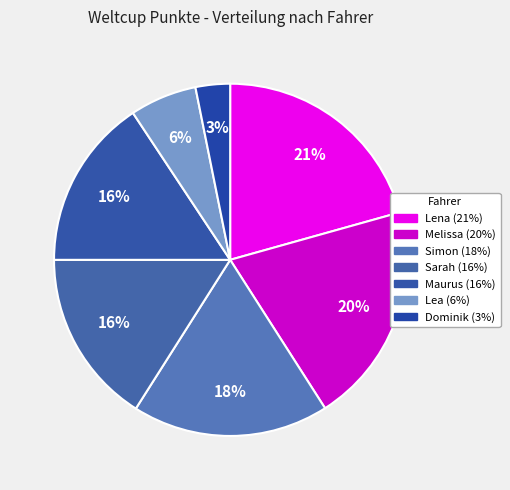

To the nearest percent, what portion does Simon represent?

18%